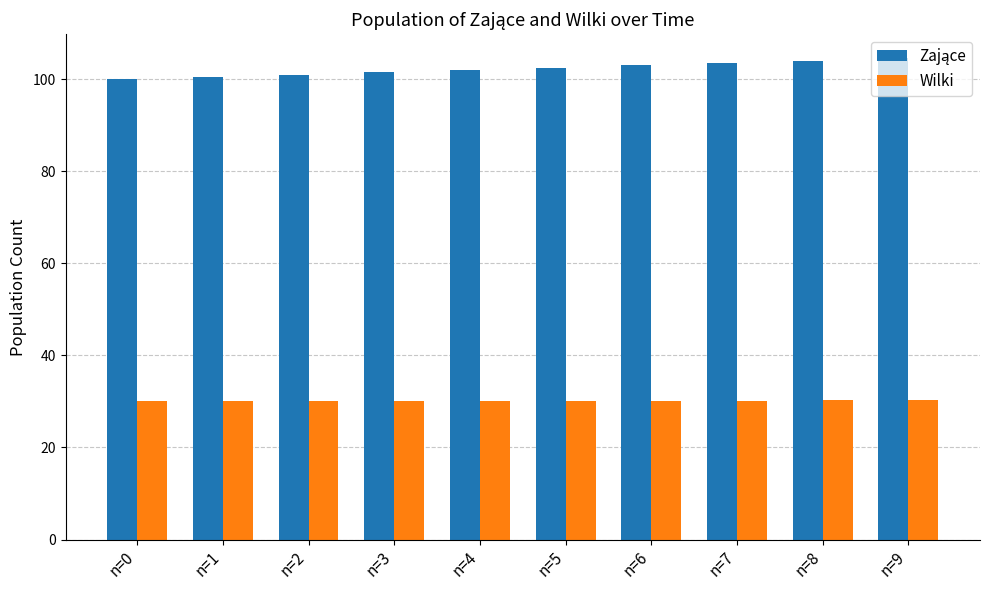

The value of Wilki at n=1 is 52.1. True or false?

False